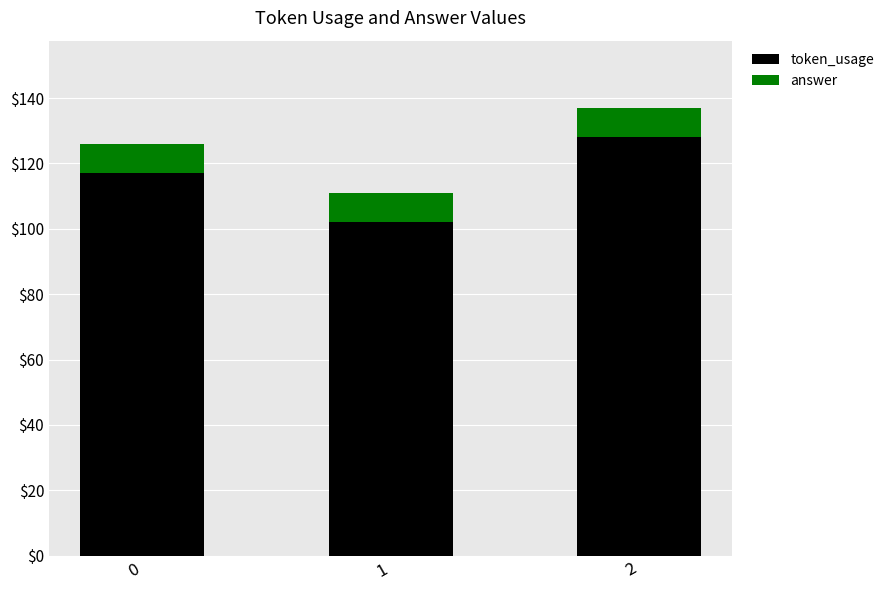

What is the sum of all token_usage values?

347